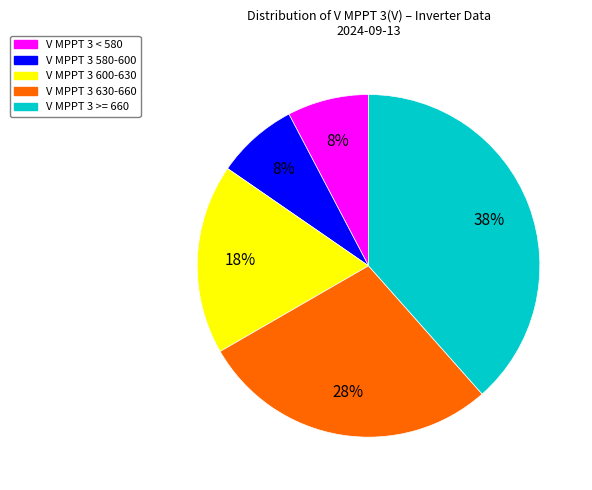

Does any single category account for the majority?

No